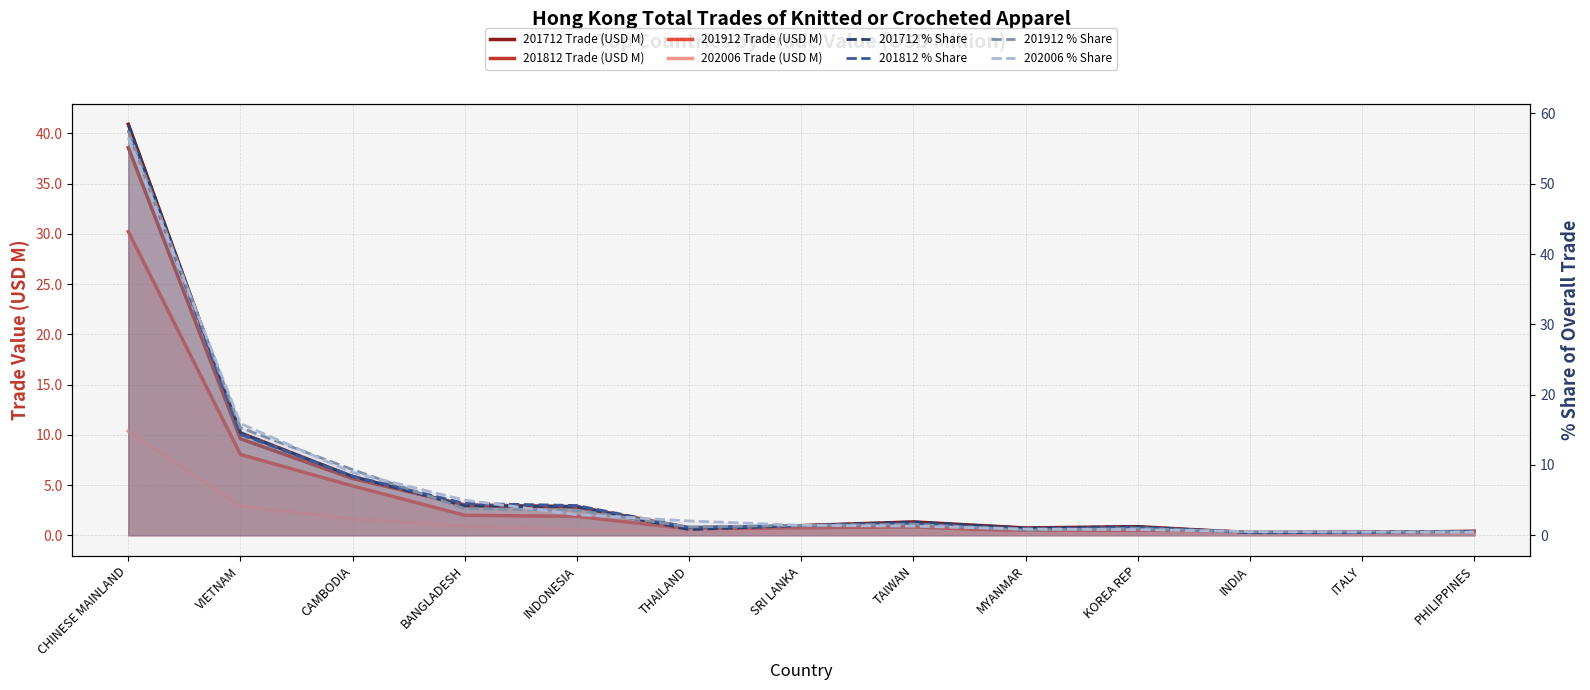

At which category is the sum across all series the highest?

CHINESE MAINLAND